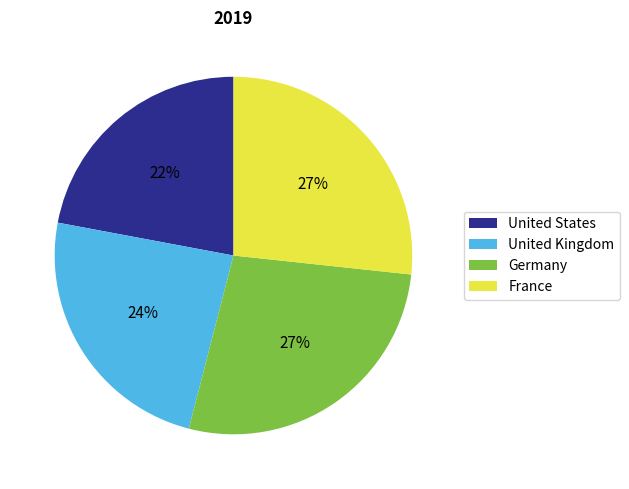

What is the smallest slice in the pie chart?

United States